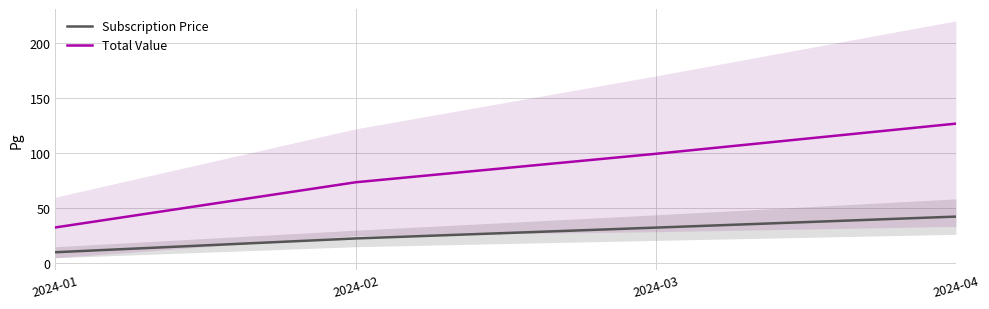

What is the value of the Total Value point at the 2nd from the left?

73.5